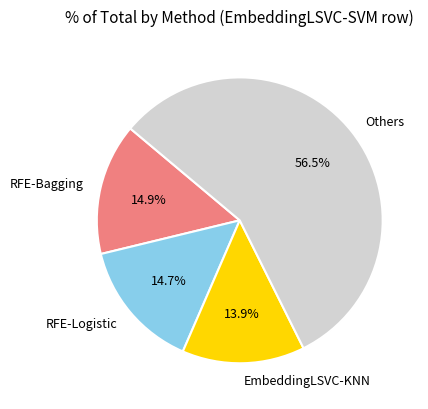

Which category has the smallest portion of the pie?

EmbeddingLSVC-KNN